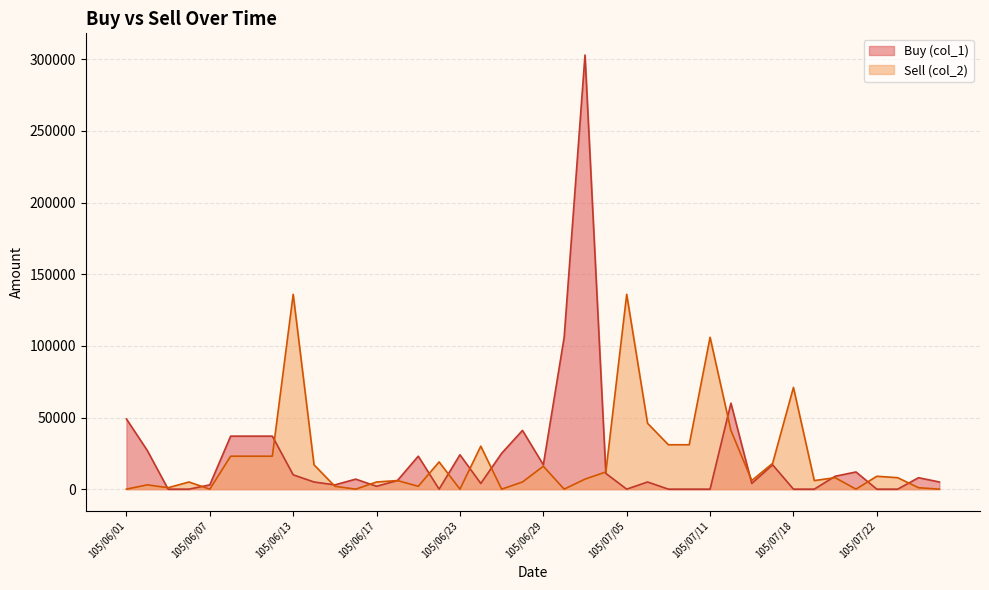

Rank the series at 105/07/20 from highest to lowest value.

Buy (col_1), Sell (col_2)